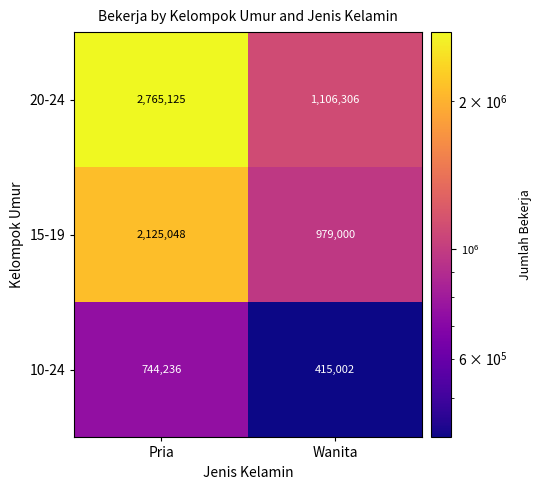

Where is 20-24 nearest to the value 1935715?

Wanita